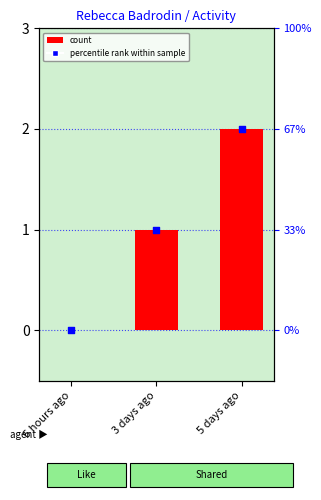

Which series has the largest total across all categories?

count